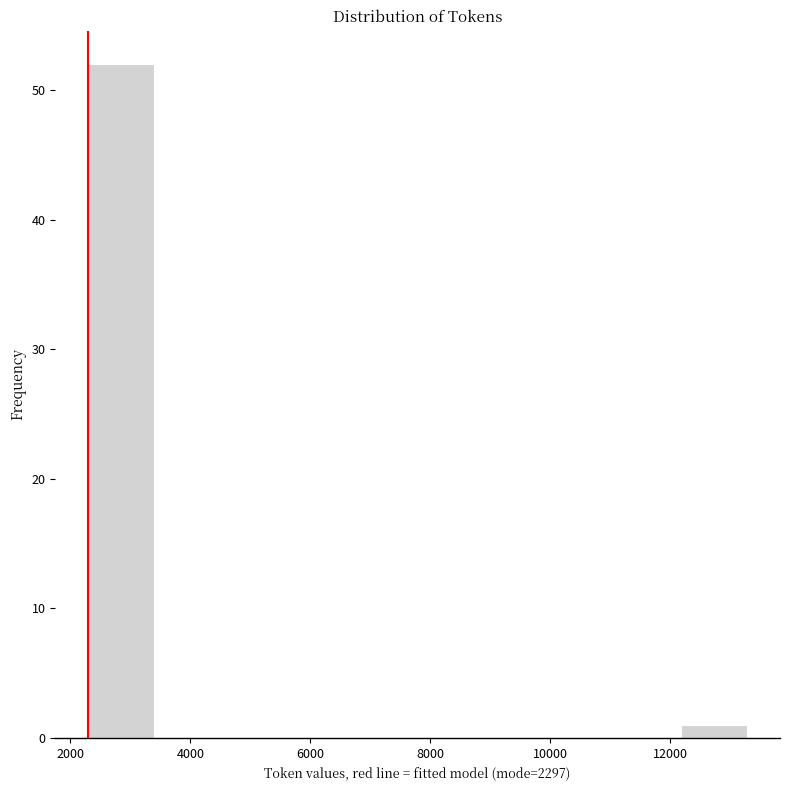

Reading left to right, list every bar in this chart as the range it spans on the x-axis followed by its height. Neither the bar edges nor the heights are printed on the chart, so give them approximately, as read against the axes.

2200 to 3400: 52
3400 to 4400: 0
4400 to 5600: 0
5600 to 6600: 0
6600 to 7800: 0
7800 to 8800: 0
8800 to 10000: 0
10000 to 11000: 0
11000 to 12200: 0
12200 to 13200: 1